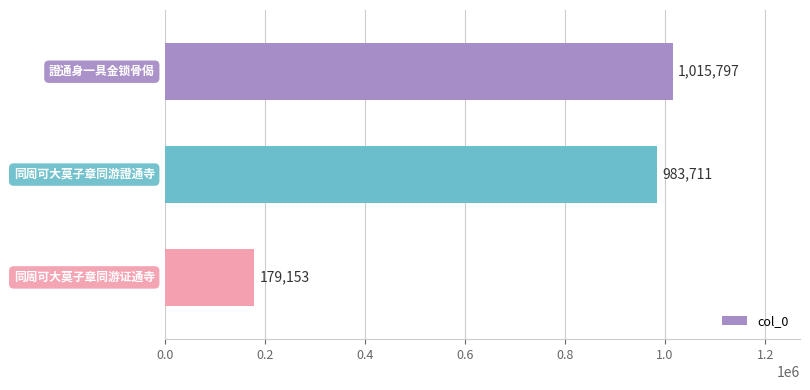

At which label is the value closest to 597475?

同周可大莫子章同游證通寺